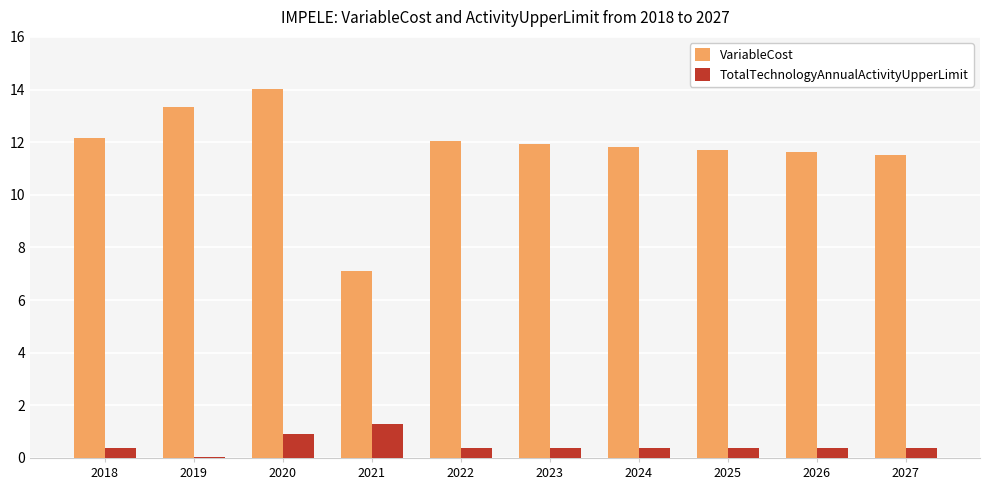

Between 2018 and 2024, which series saw the biggest shift?

VariableCost